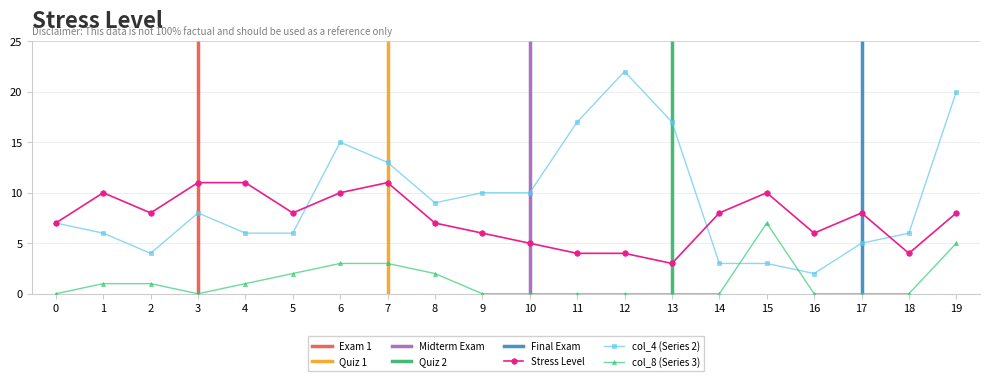

Count the number of categories in the chart.

20